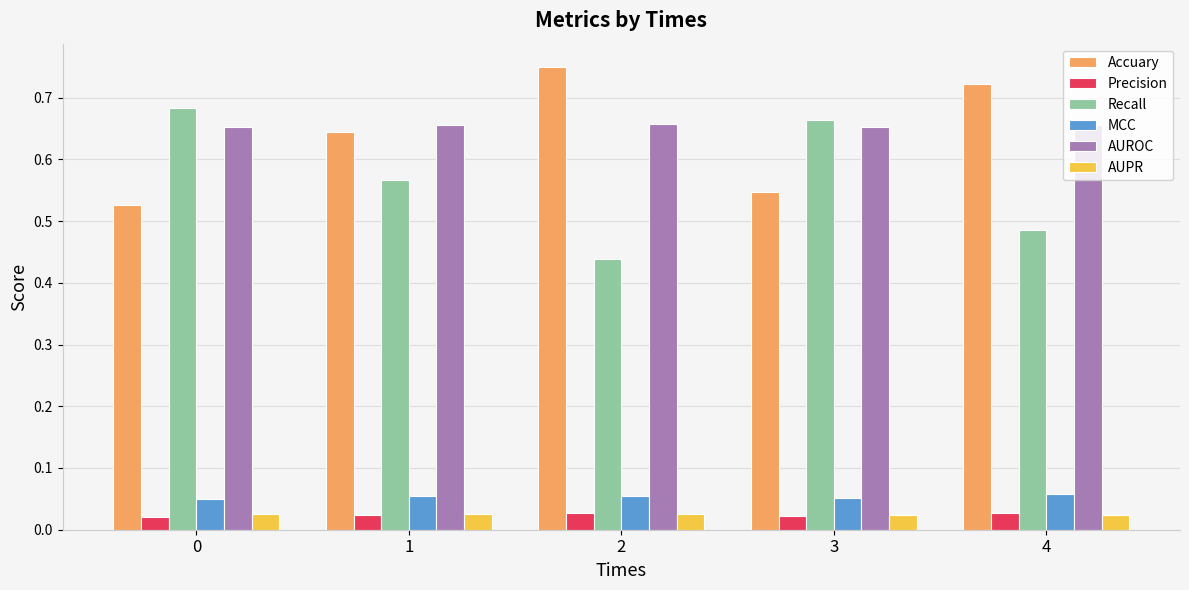

How many Accuary values are between 0 and 1?

5